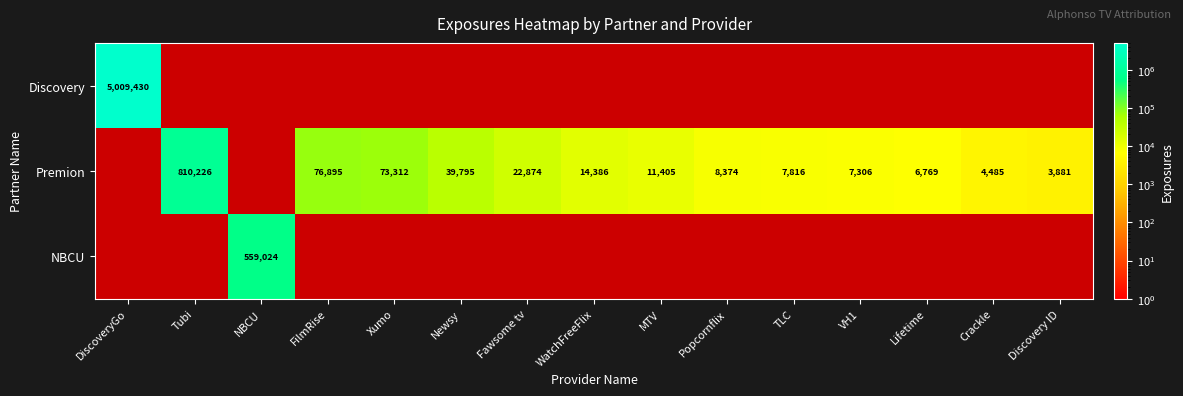

True or false: Premion has a value of 14386 at WatchFreeFlix.

True